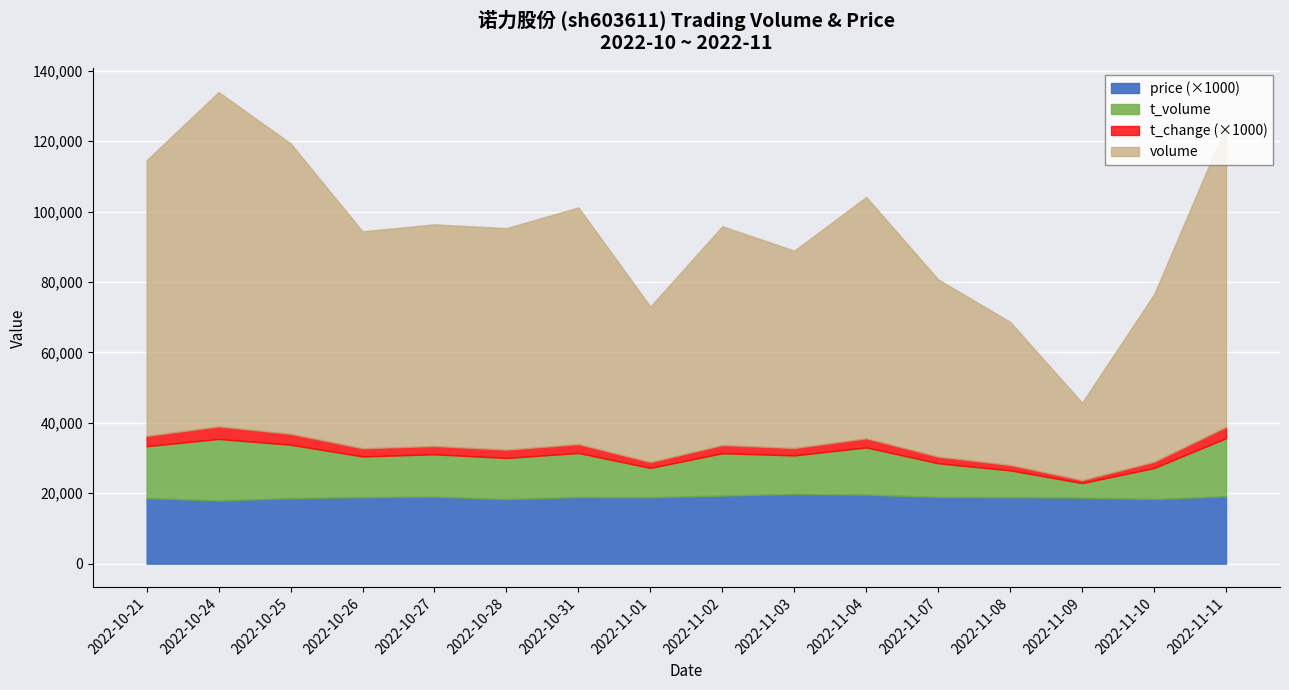

Which series changed the most between 2022-10-26 and 2022-10-28?

volume